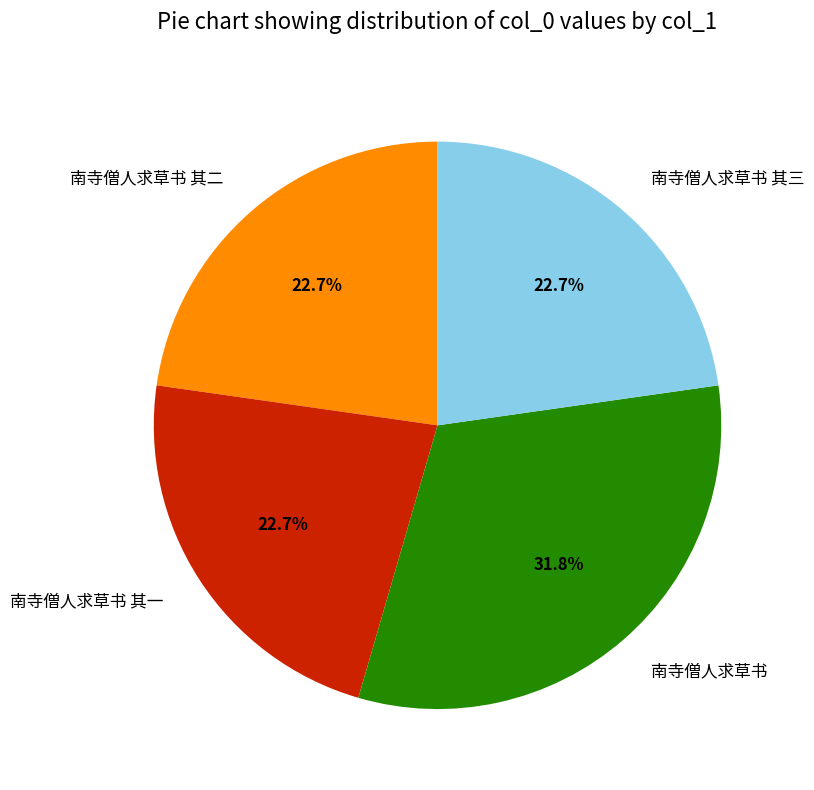

How much of the chart is everything except 南寺僧人求草书 其一?

77.3%